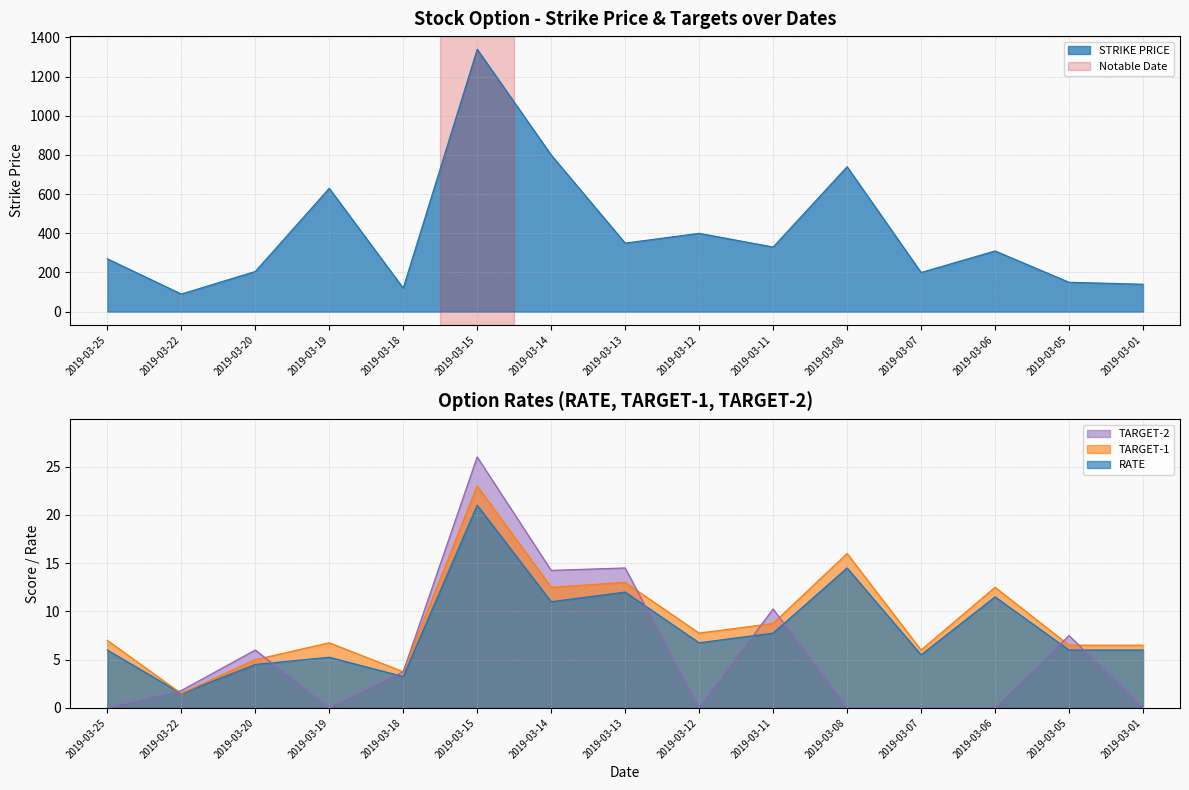

True or false: RATE and TARGET-1 cross at least once.

False